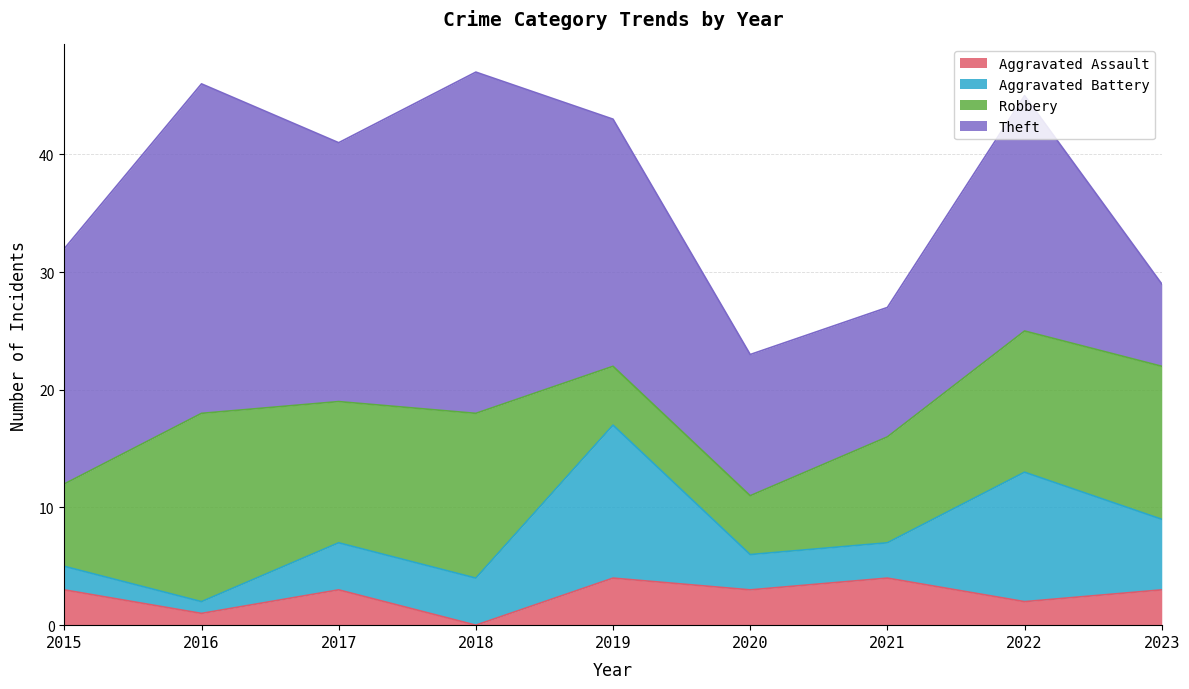

At which category does Theft reach its first local valley?

2017